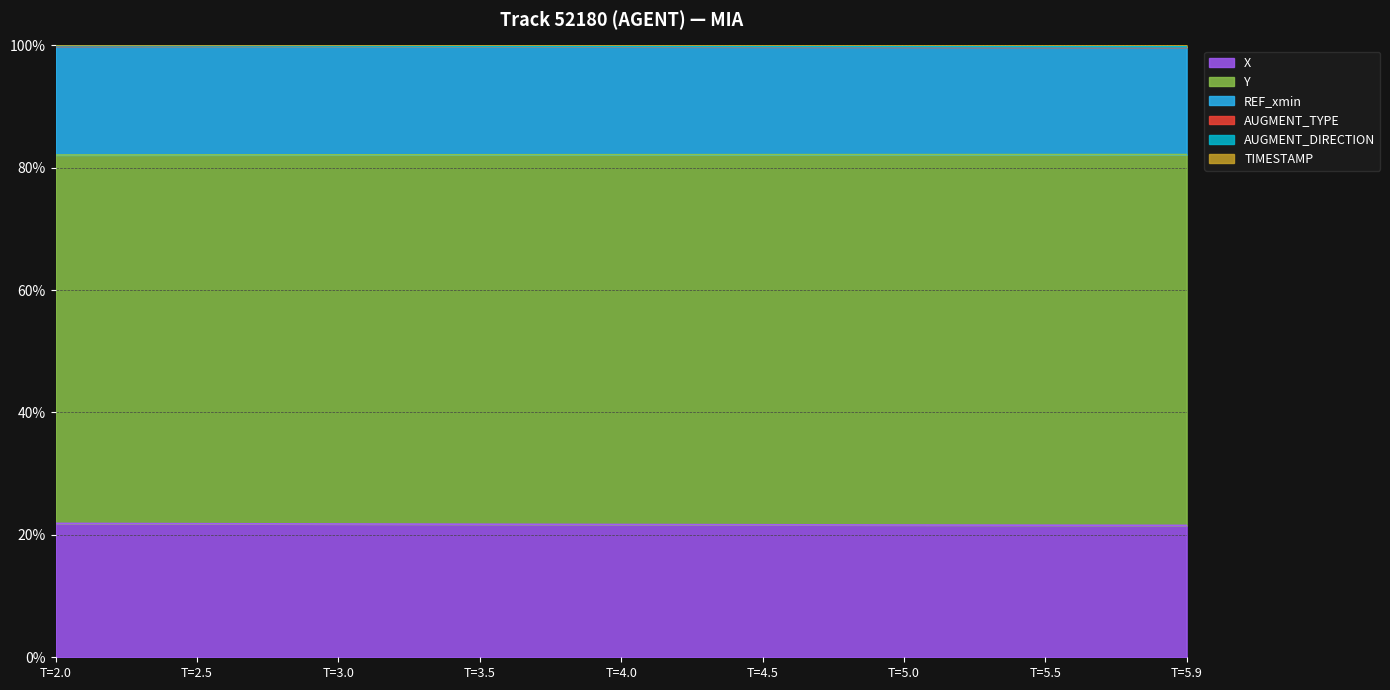

How many TIMESTAMP values are between 99 and 100?

9